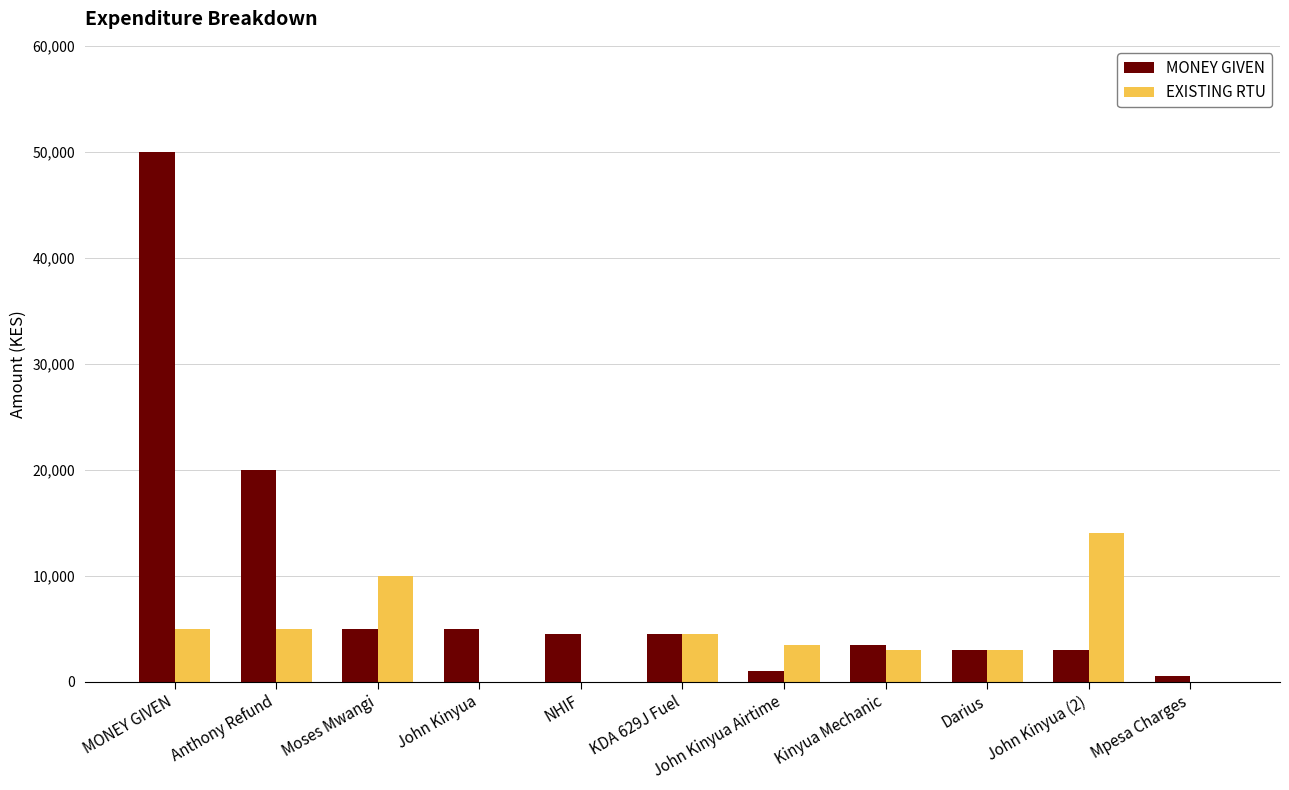

How many series are shown in this chart?

2